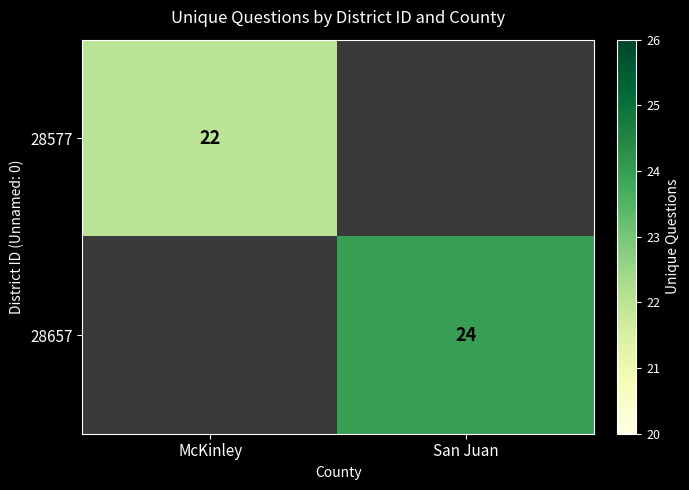

The value of 28657 at San Juan is 40. True or false?

False